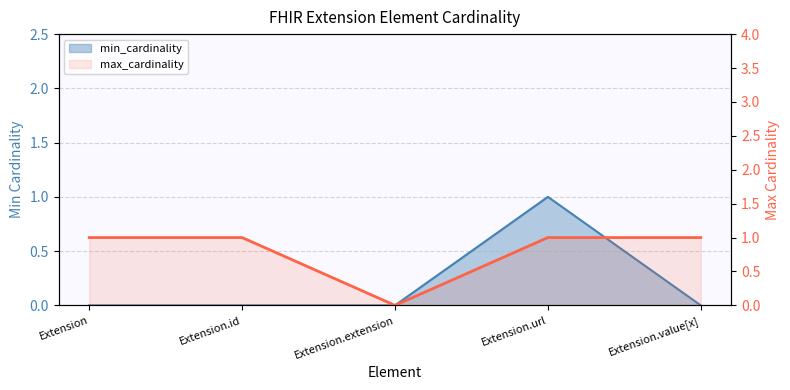

How many lines are shown in the chart?

2